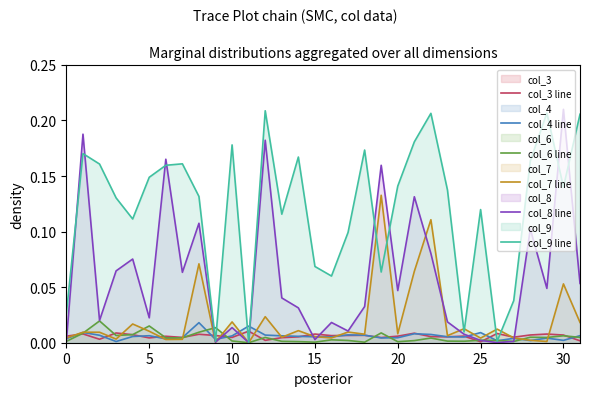

What is the value of the col_9 line point at the 31st from the left?

0.2